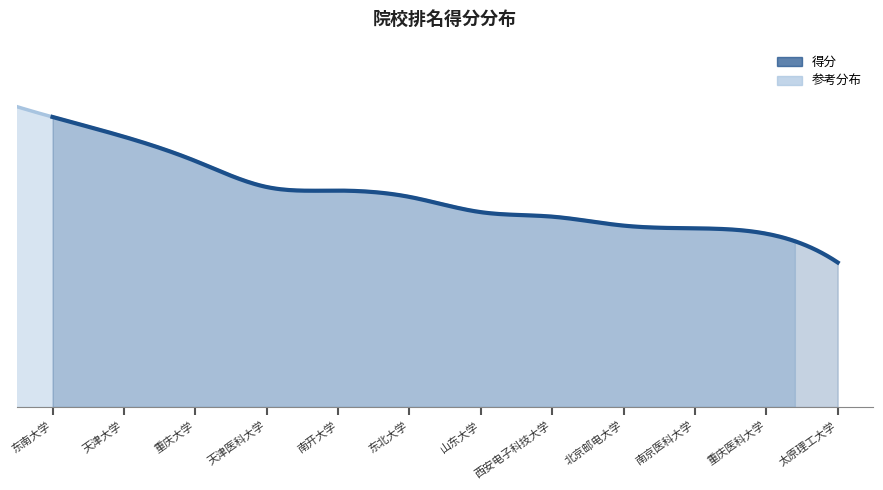

Which has a higher value, 东北大学 or 北京邮电大学?

东北大学